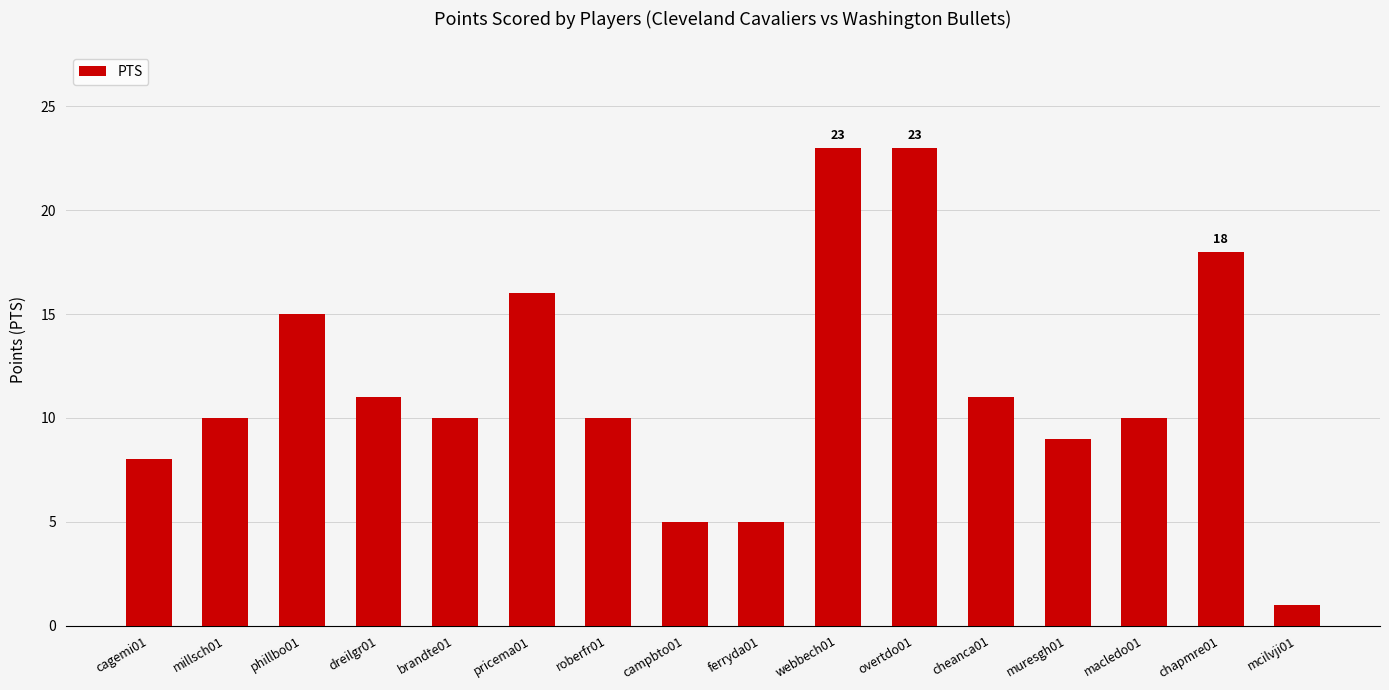

What value does the data have at millsch01, to the nearest 5?

10